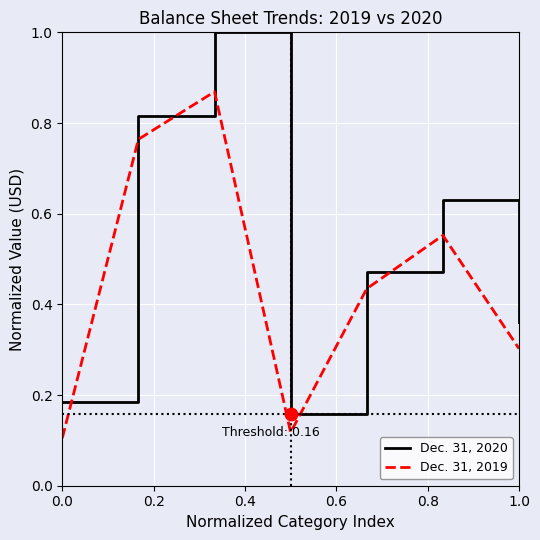

Which series has the largest total across all categories?

Dec. 31, 2020